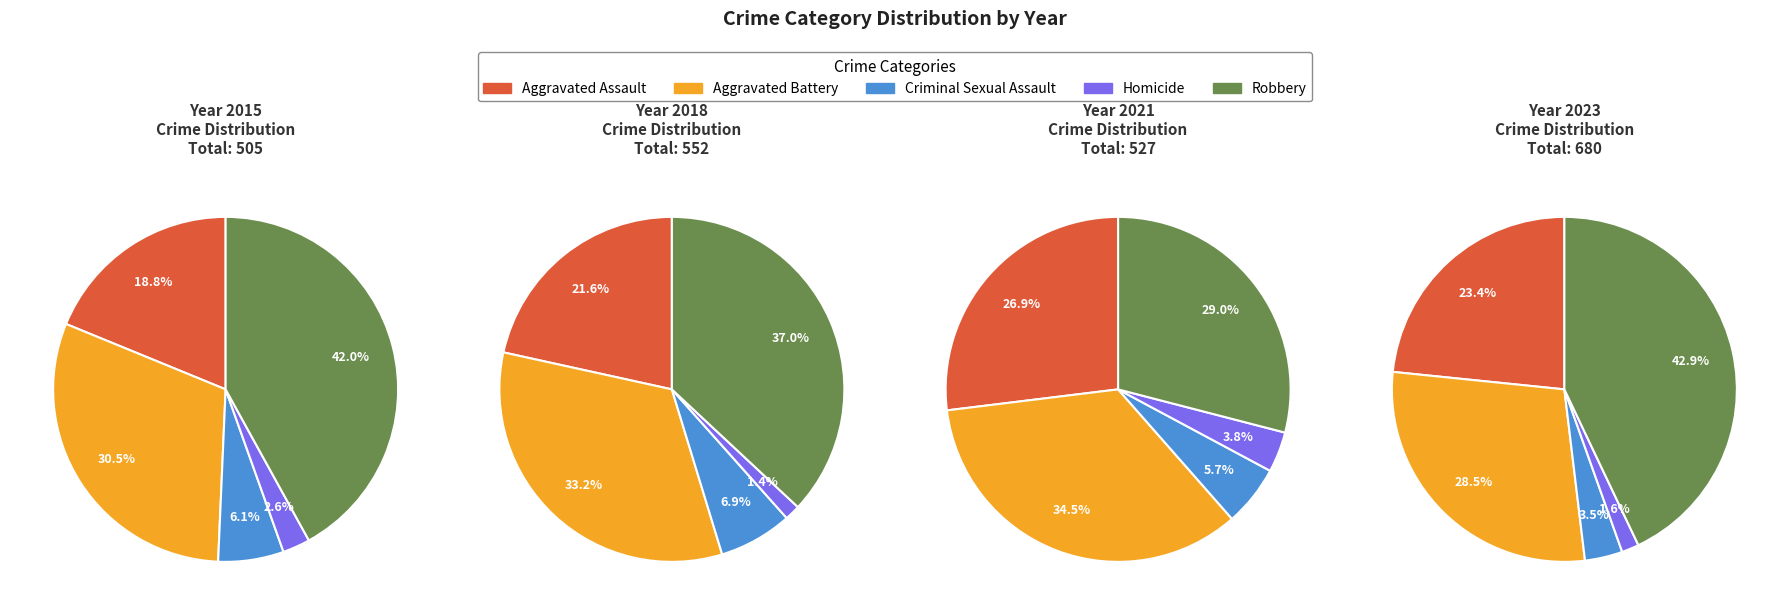

Does 3 represent more than half of the total?

No